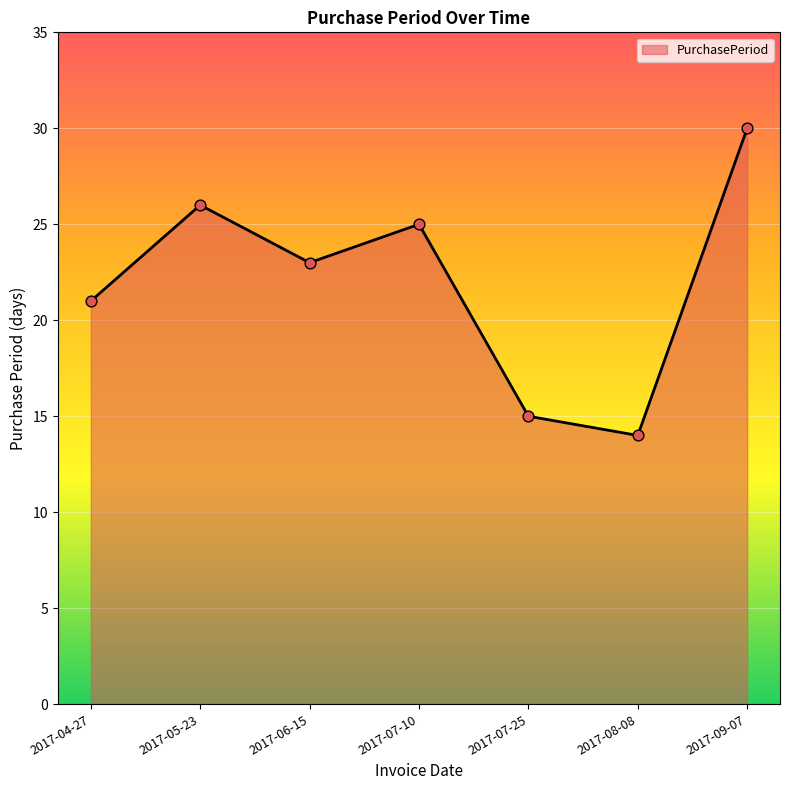

What is the change in value from 2017-05-23 to 2017-06-15?

-3